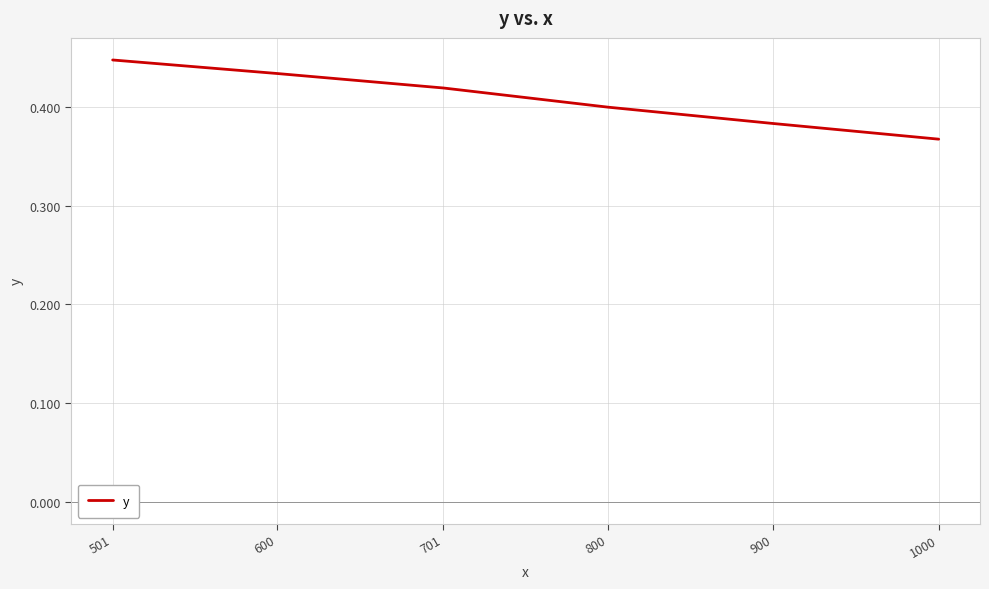

Which has a higher value, 701 or 1000?

701